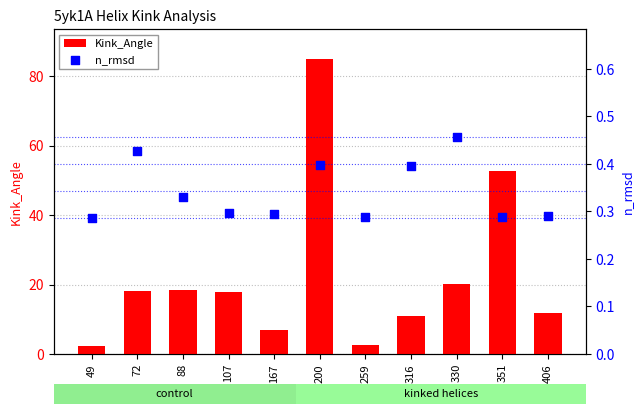

Which series has the largest Y range (max minus min)?

Kink_Angle